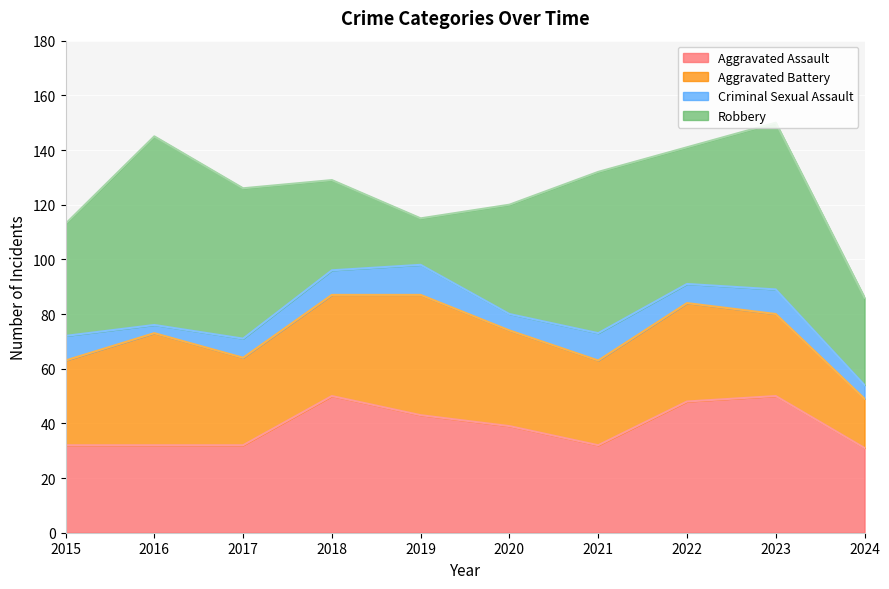

What is the average value of the Criminal Sexual Assault series?

8